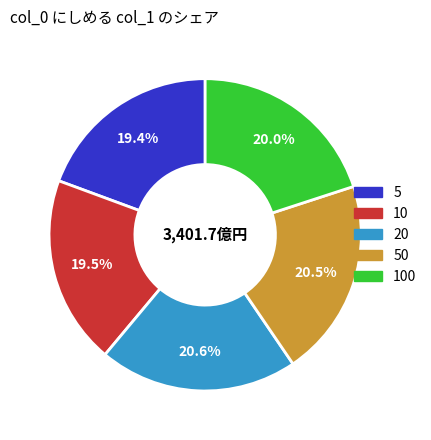

Is there a majority slice in this chart?

No